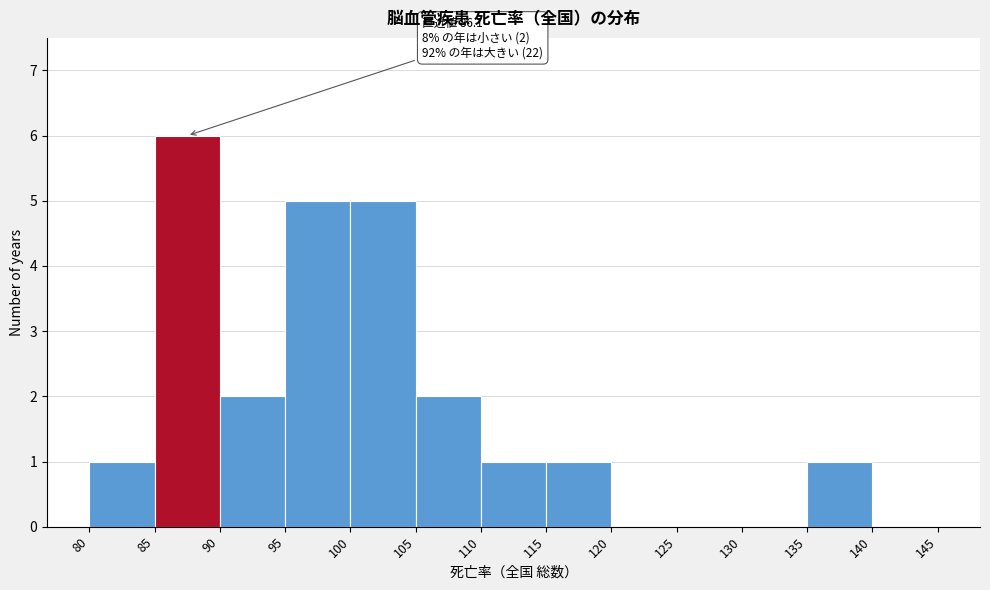

Which range on the x-axis has the tallest bar?

85 to 90